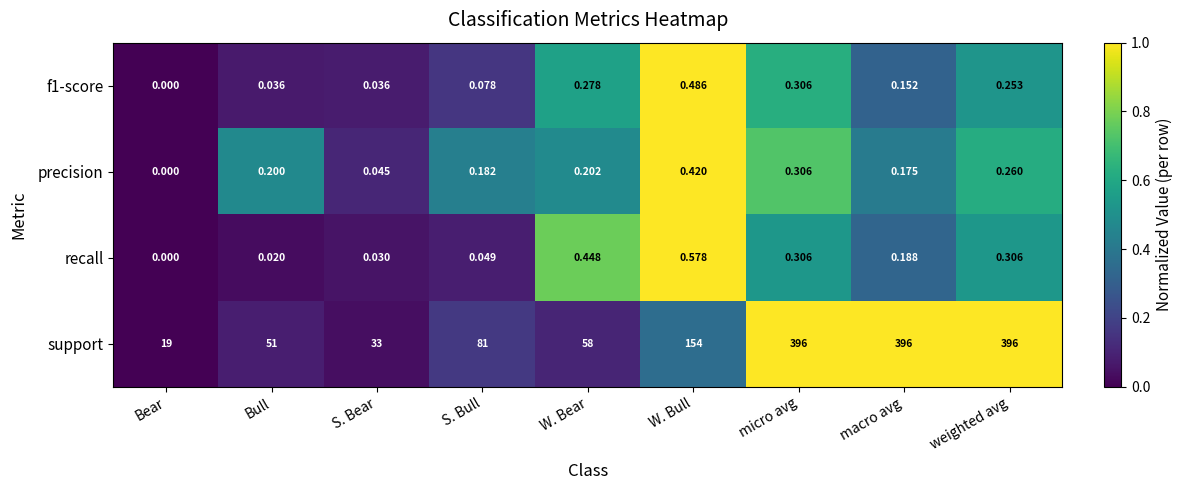

At which label does recall reach its minimum?

Bear